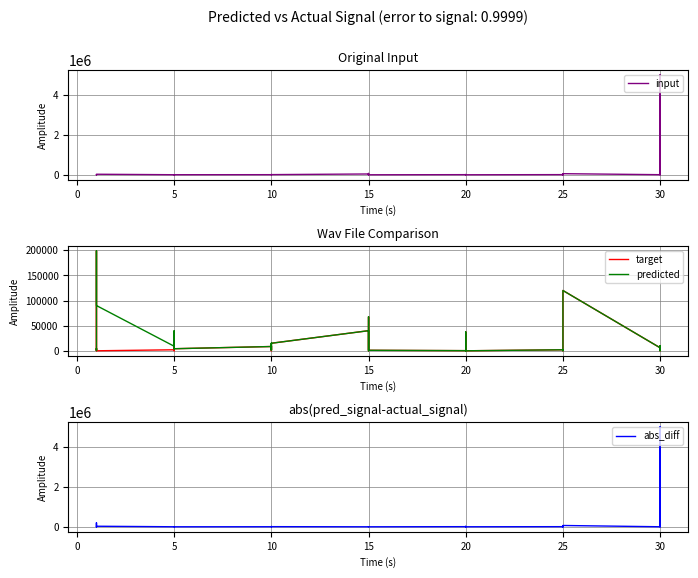

How many values in the input series are below 5000?

20